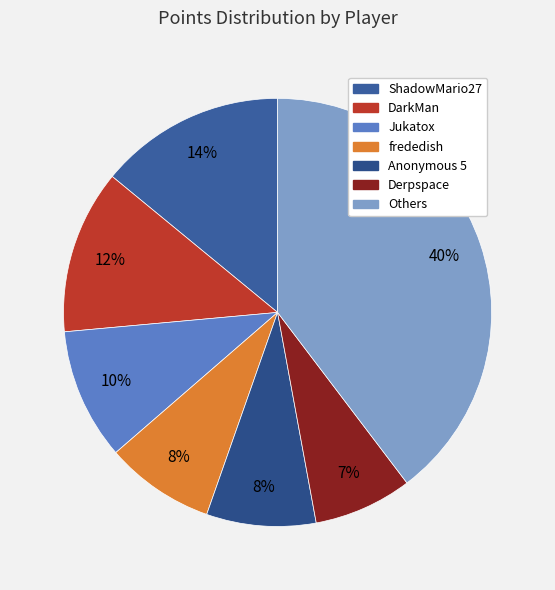

How many segments does this pie chart have?

7